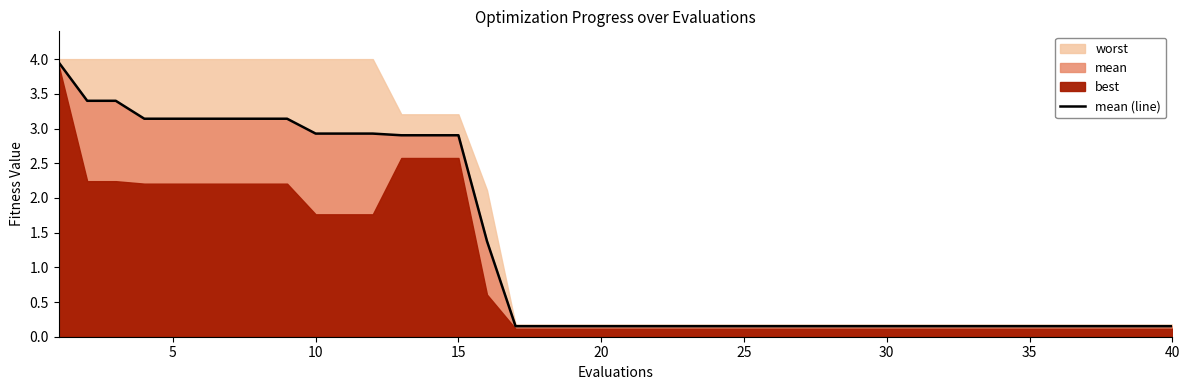

True or false: mean (line) has a value of 2.9 at 15.

True